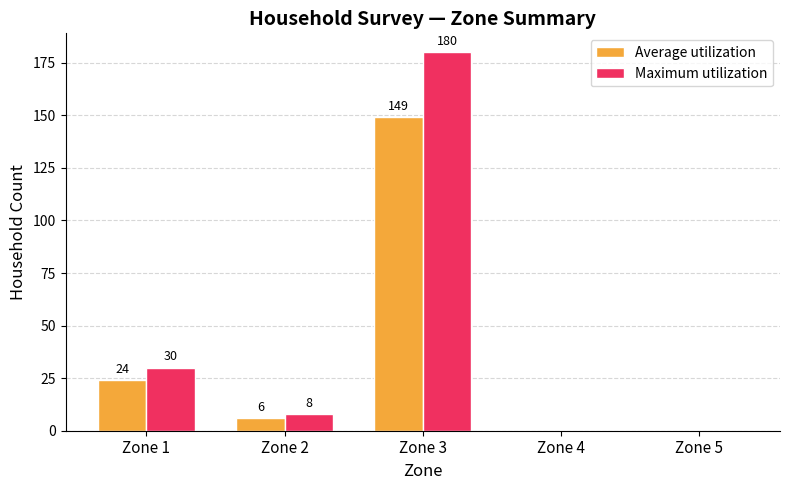

Reading right to left, what are all the values shown in this chart?

Average utilization: 0	0	149	6	24
Maximum utilization: 0	0	180	8	30